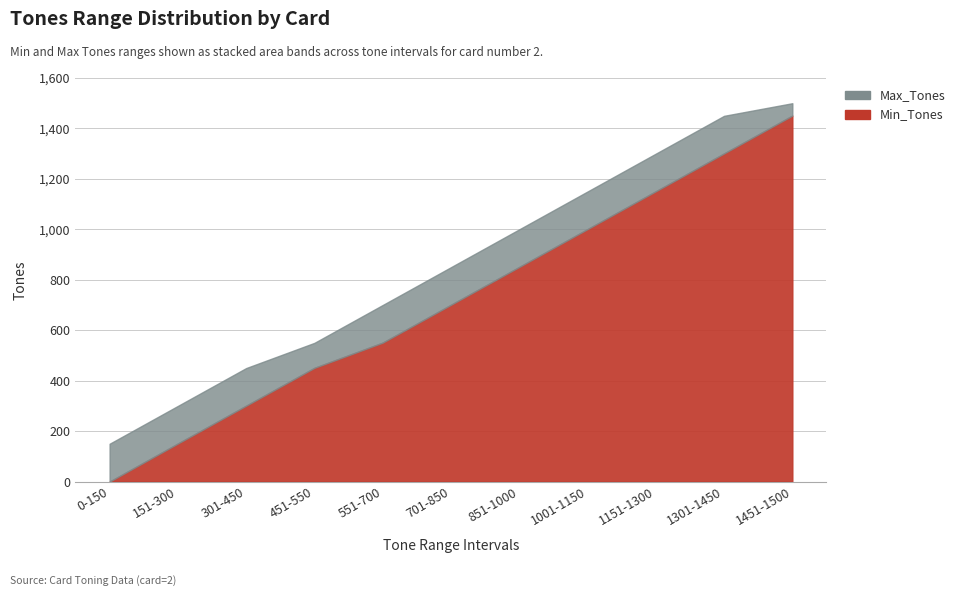

True or false: Min_Tones and Max_Tones cross at least once.

False